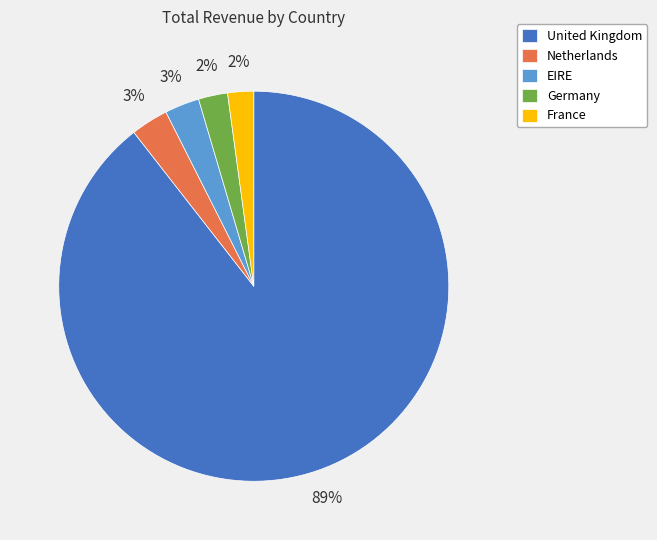

Is the sum of United Kingdom and Netherlands greater than half?

Yes